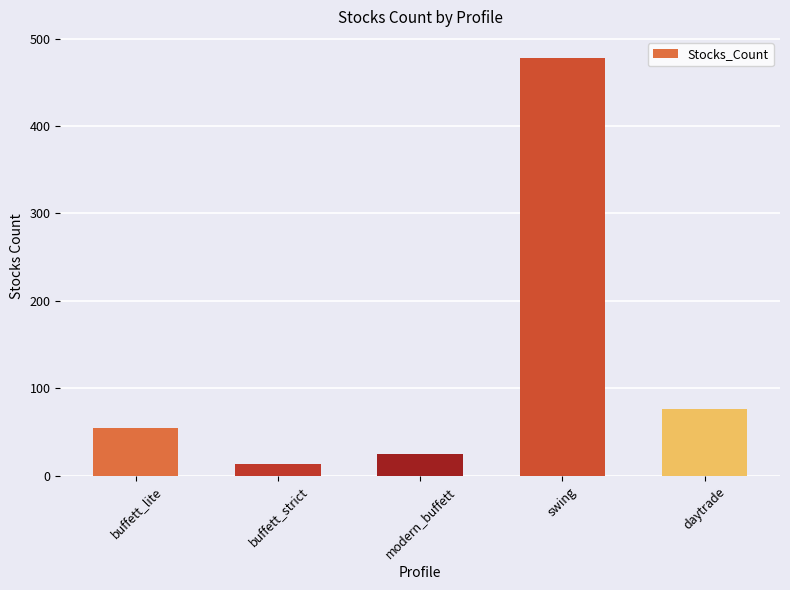

Reading left to right, list all the values displayed in this chart.

buffett_lite=55	buffett_strict=14	modern_buffett=25	swing=478	daytrade=76